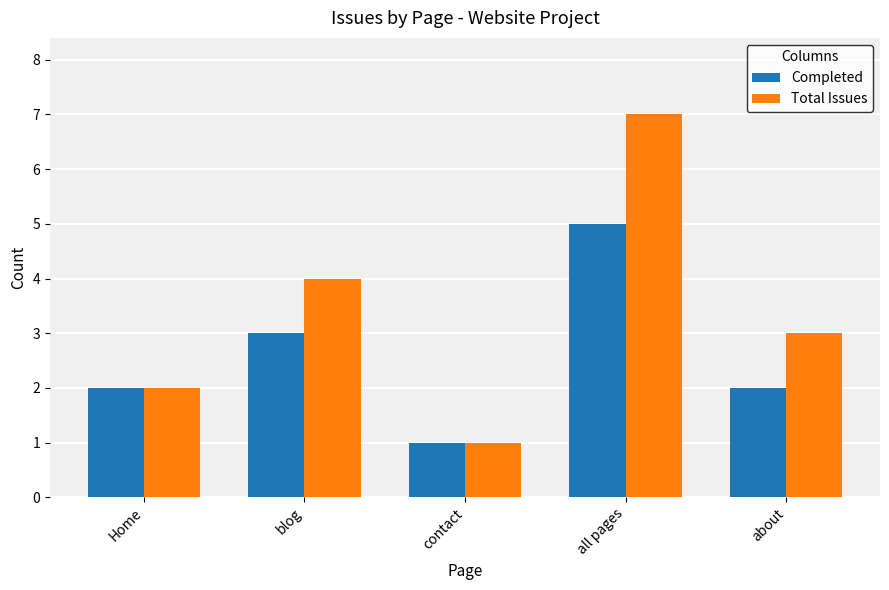

What position from the right is all pages?

2